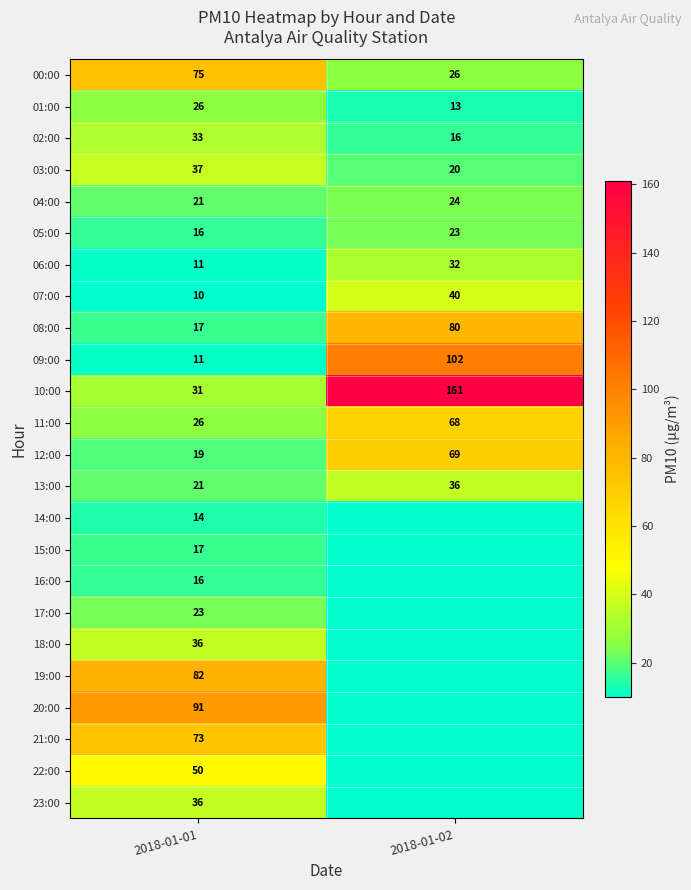

What is the sum of all 10:00 values?

192